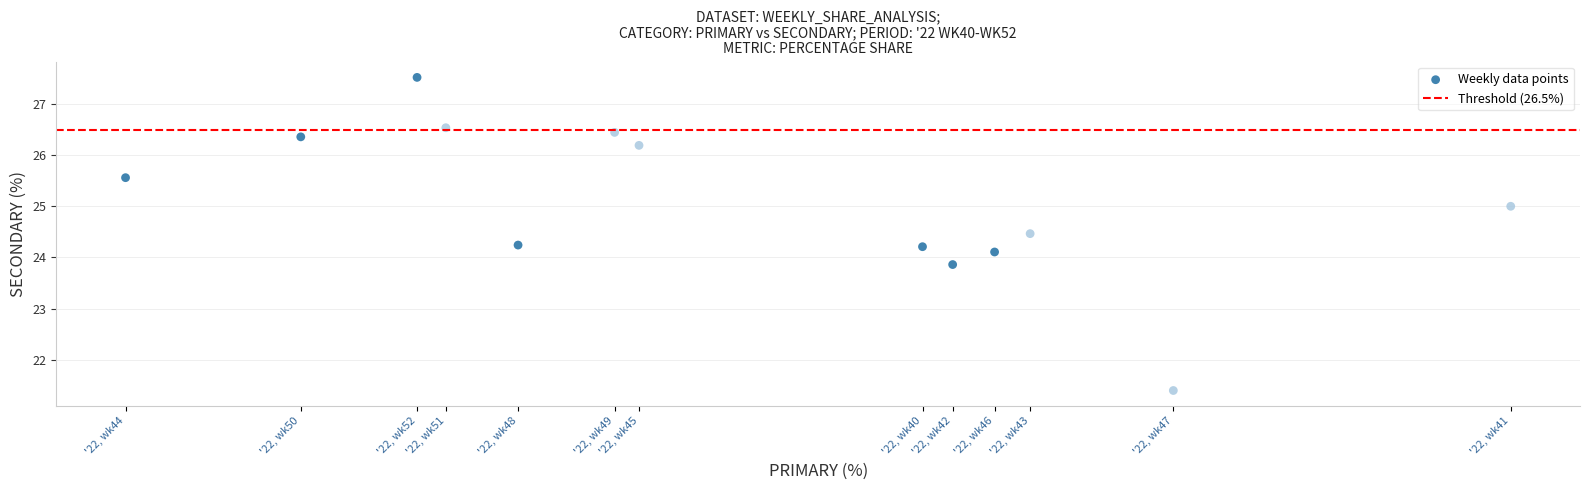

What is the range of Y values (max minus min)?

6.1